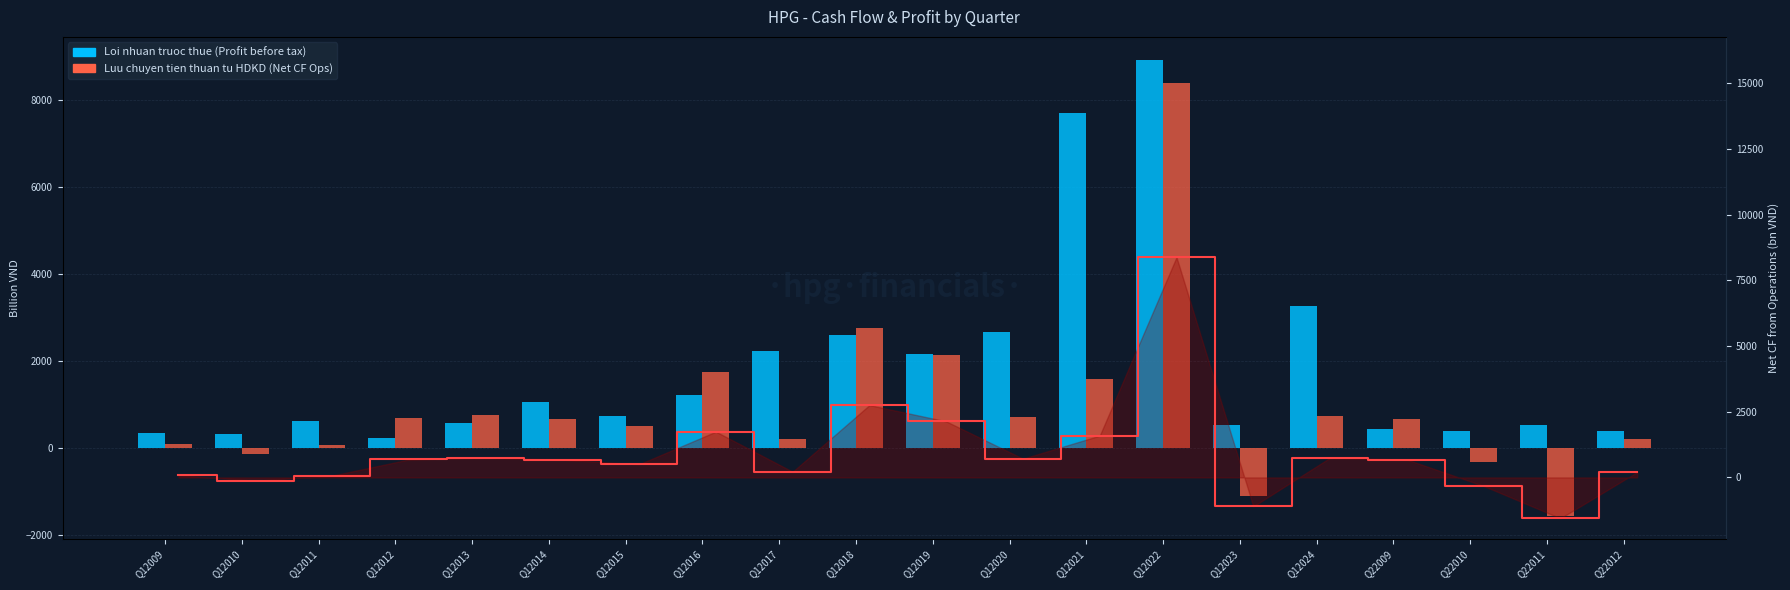

At Q12015, list the series in order from smallest to largest.

Luu chuyen tien thuan tu HDKD, Loi nhuan truoc thue